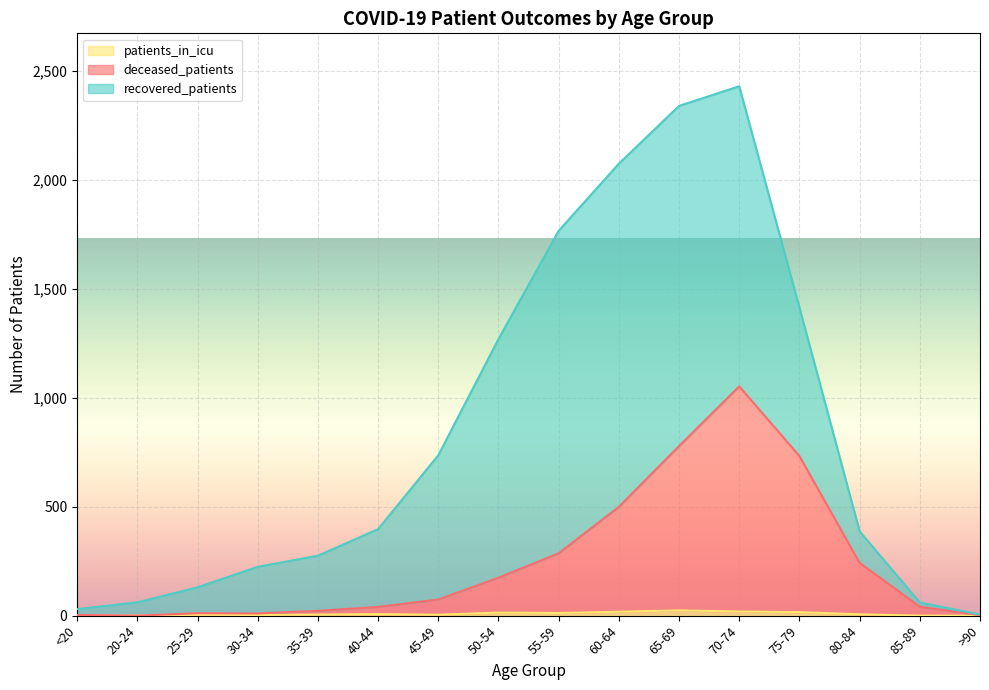

What is the total value across all series at 35-39?

275